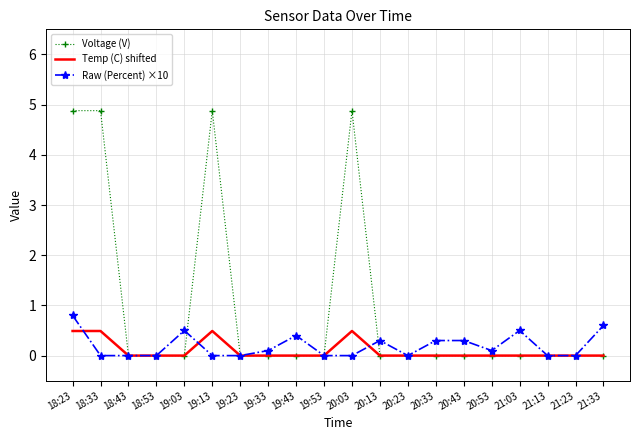

At 18:33, list the series in order from largest to smallest.

Voltage (V), Temp (C) shifted, Raw (Percent) ×10